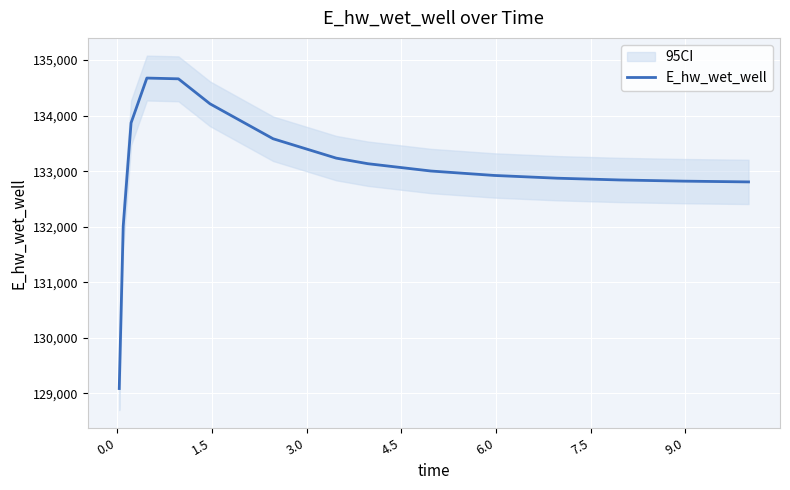

What is the highest value of the E_hw_wet_well series?

134675.3